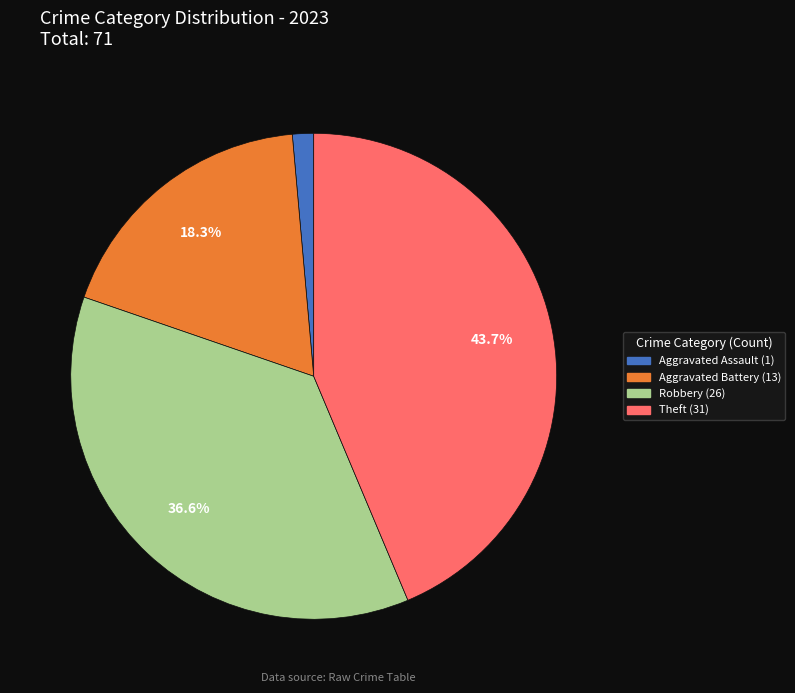

Does any single category account for the majority?

No